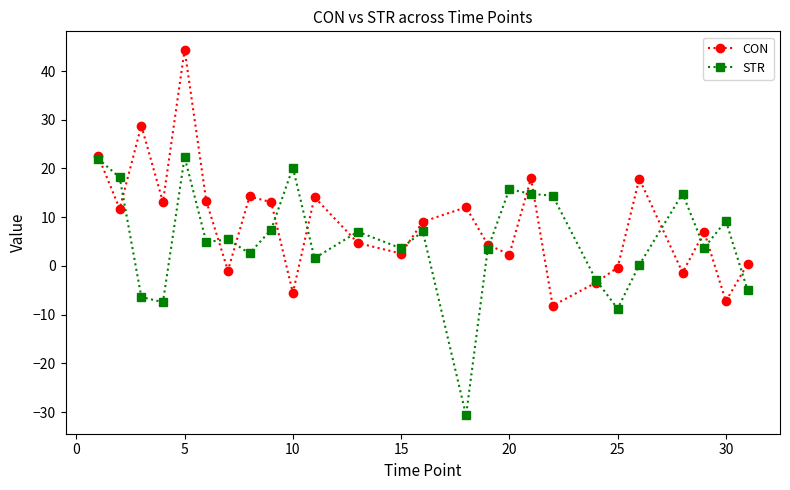

What is the minimum value for CON?

-8.2